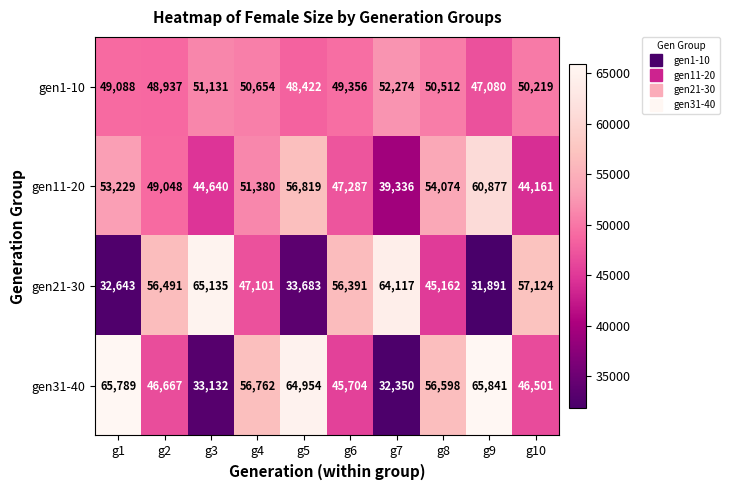

Rank the series at g8 from highest to lowest value.

gen31-40, gen11-20, gen1-10, gen21-30